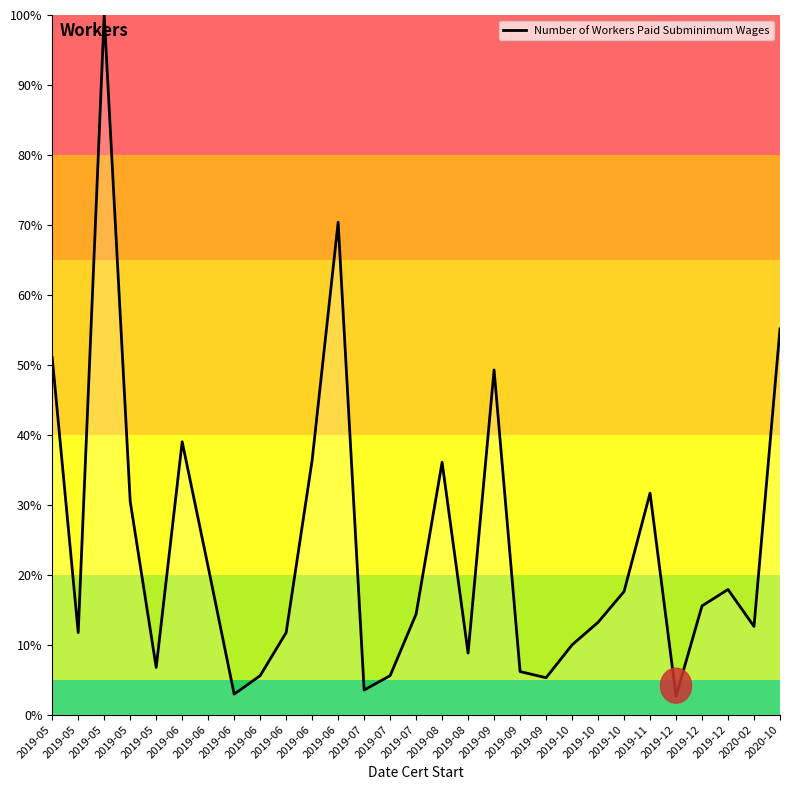

How many series are shown in this chart?

1